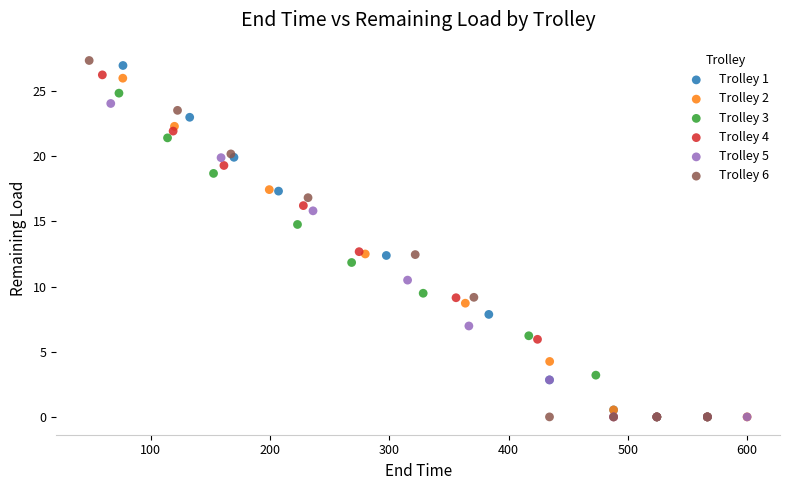

Which series has the widest spread of Y values?

Trolley 6